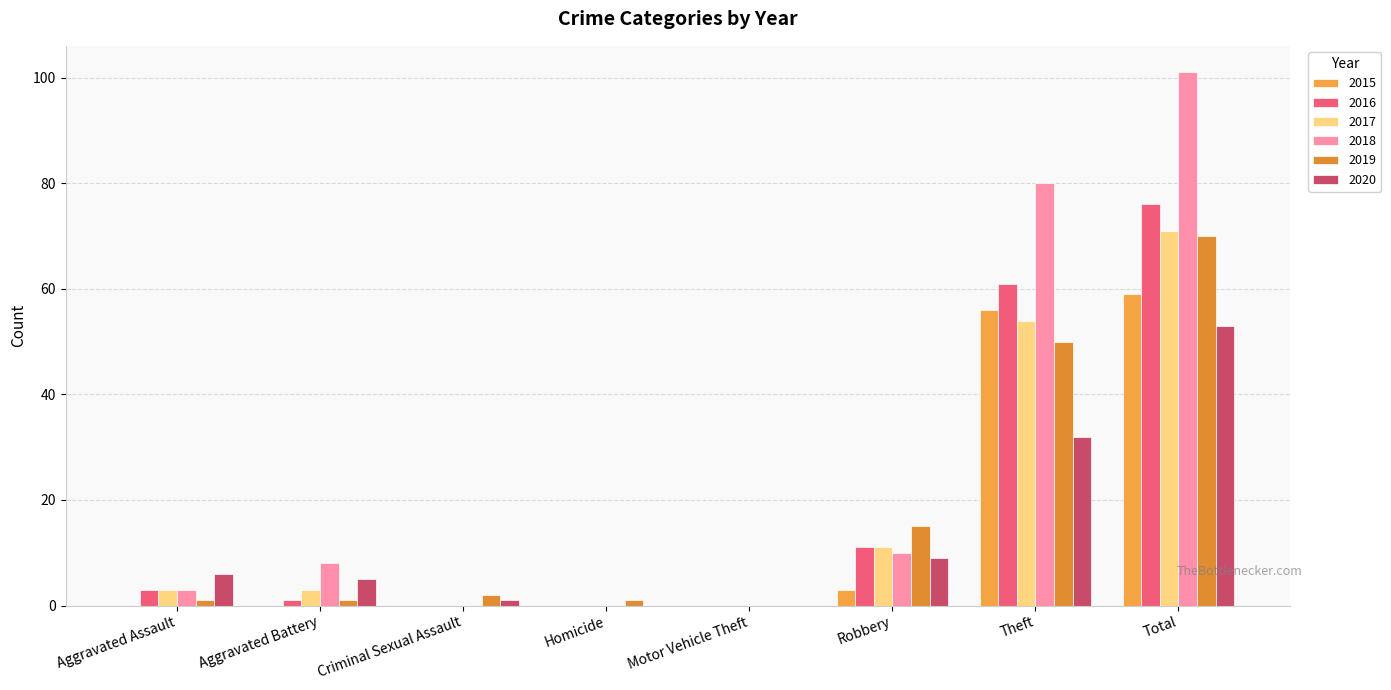

What are all the series names shown in the legend?

2015, 2016, 2017, 2018, 2019, 2020